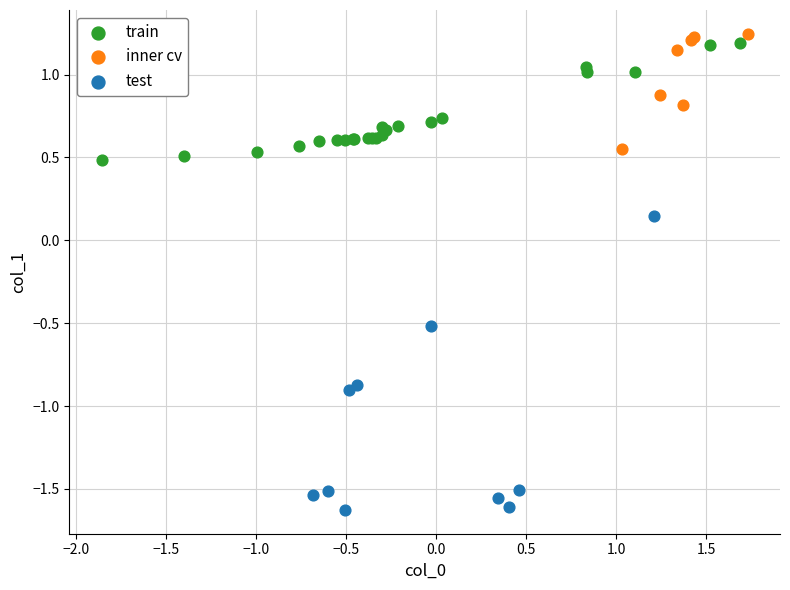

Which series has the largest Y range (max minus min)?

test